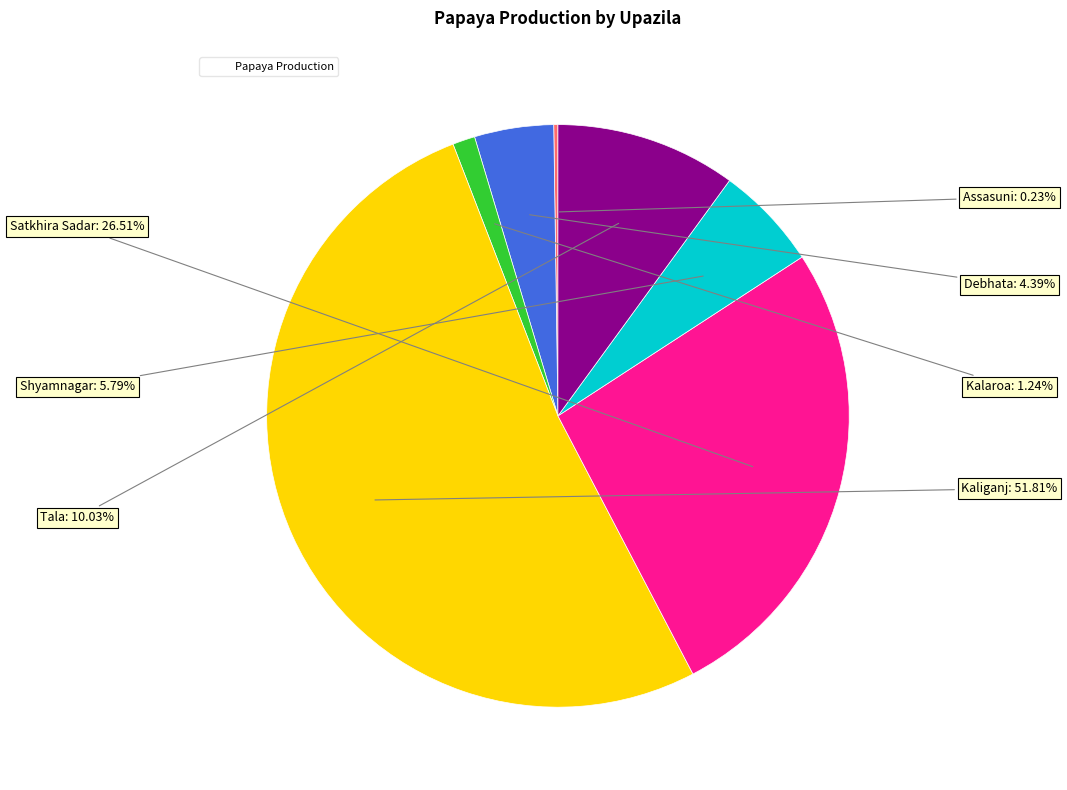

Is there a majority slice in this chart?

Yes